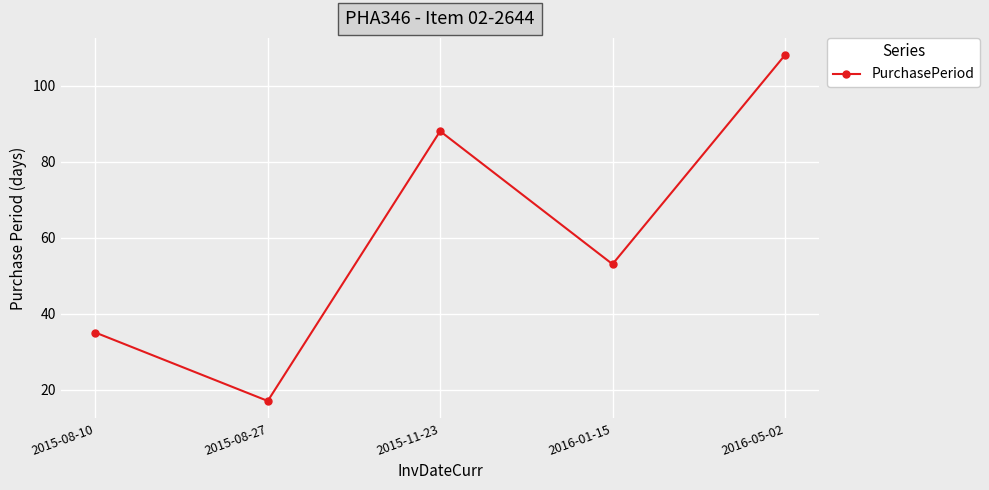

At which label does the data first exceed 53?

2015-11-23